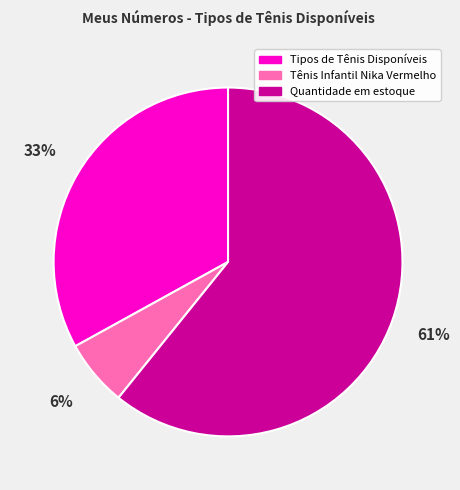

To the nearest percent, what is the combined percentage of Tipos de Tênis Disponíveis and Quantidade em estoque?

94%